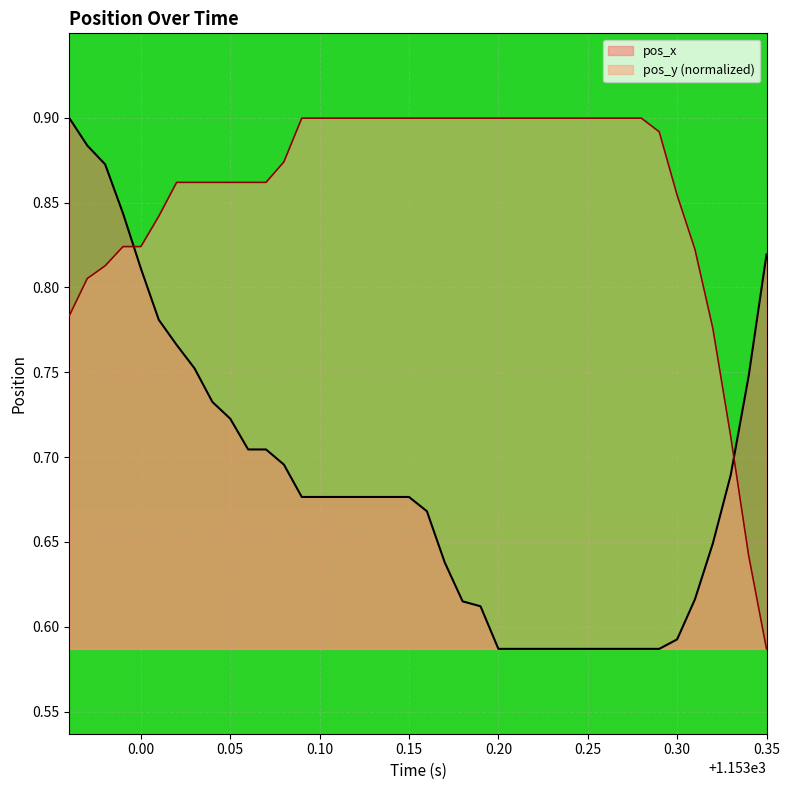

Which series has the largest total across all categories?

pos_y (normalized)